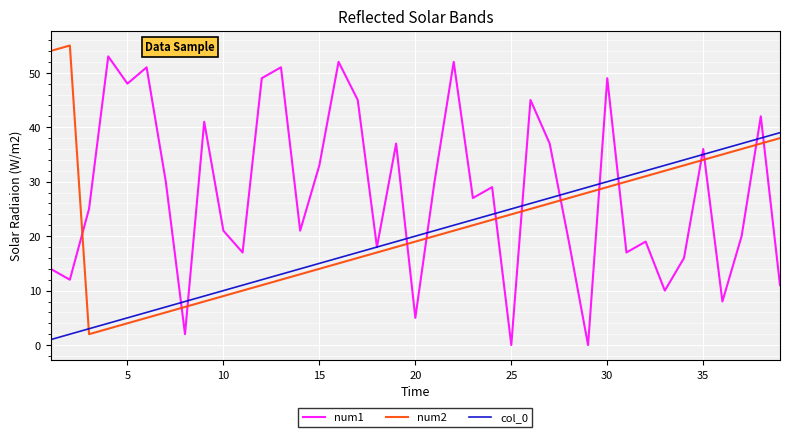

Which series has the largest total across all categories?

num1